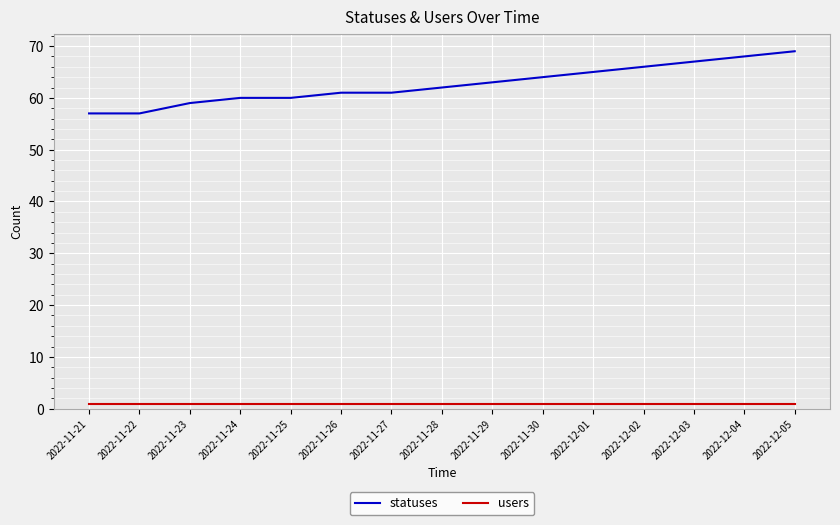

Is it true that users equals 1 at 2022-12-03?

True